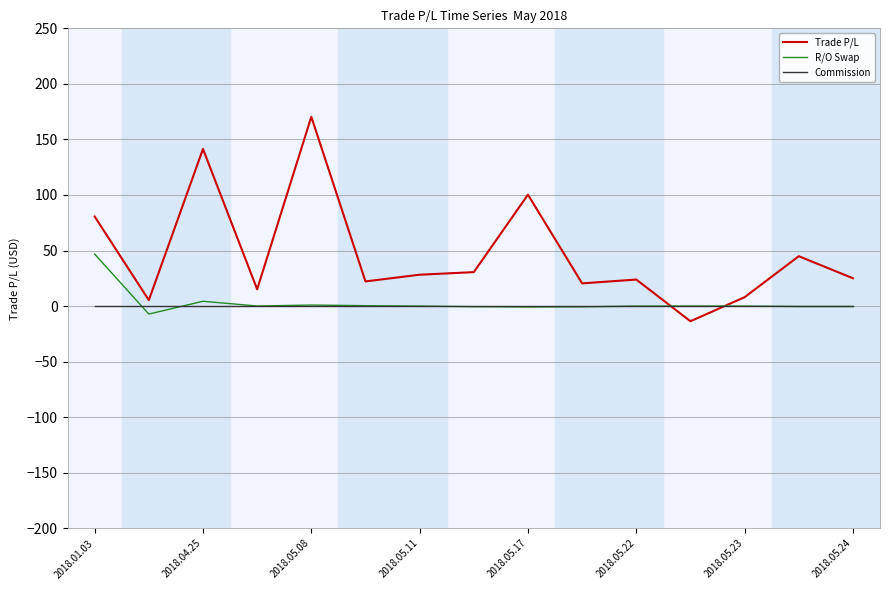

What is the difference between the maximum and second lowest values in the R/O Swap series?

47.6